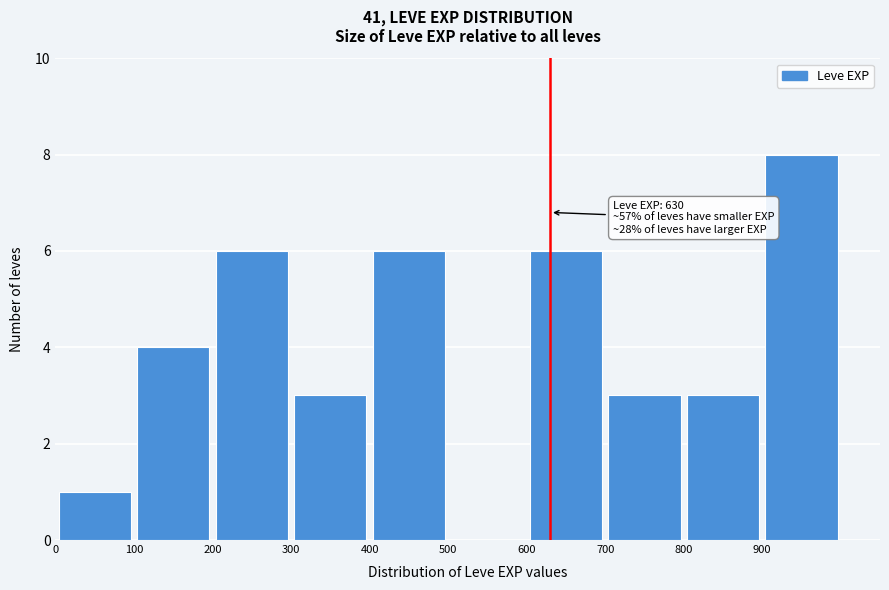

Over which range of the x-axis is the bar tallest?

900 to 1000